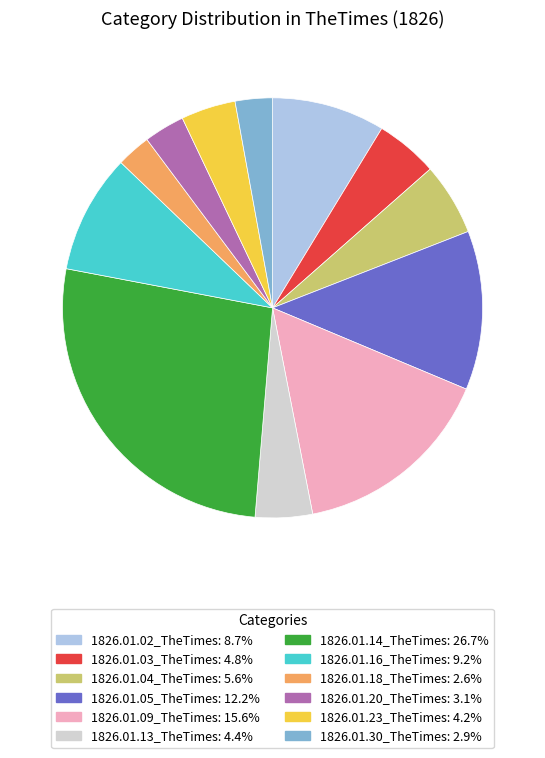

Does 1826.01.14_TheTimes account for over 50% of the chart?

No